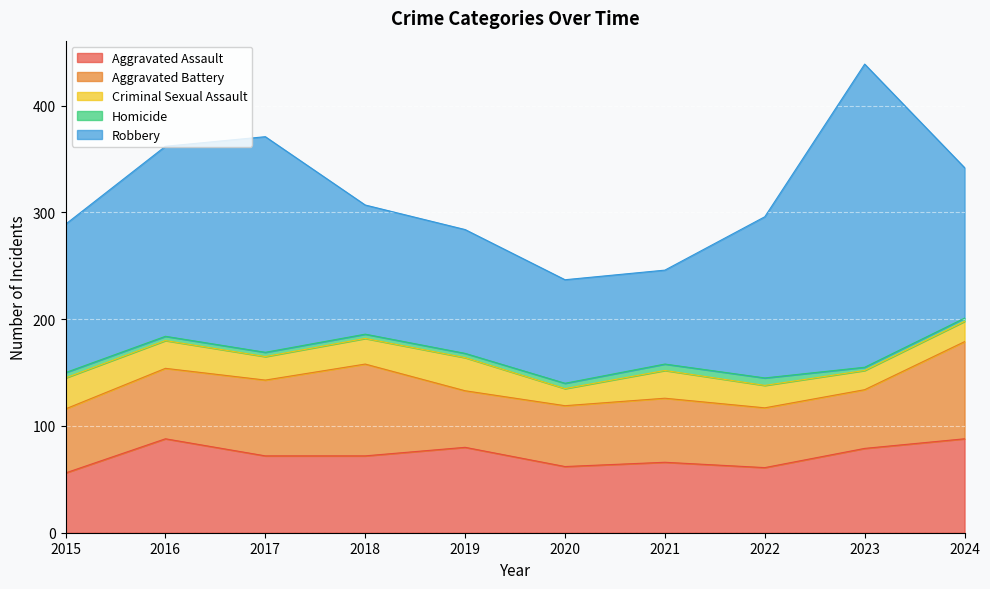

At which category does Aggravated Assault reach its first local peak?

2016